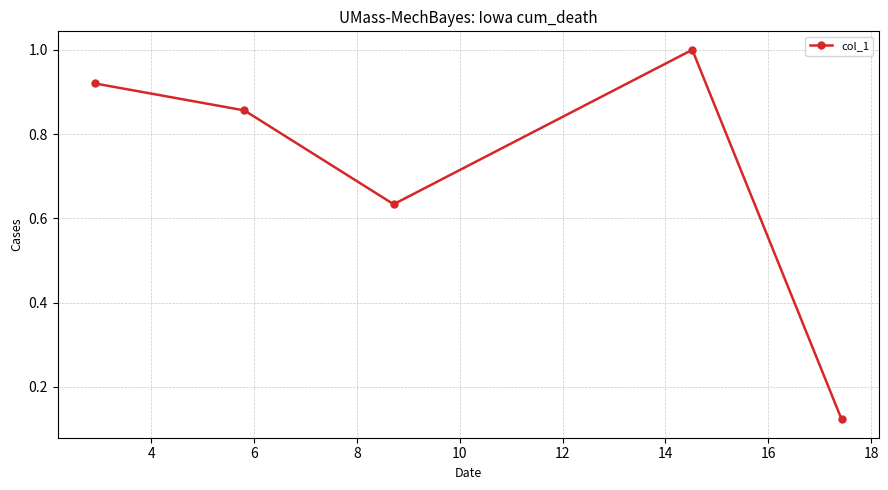

True or false: there are more than 1 points higher than both neighbors.

False